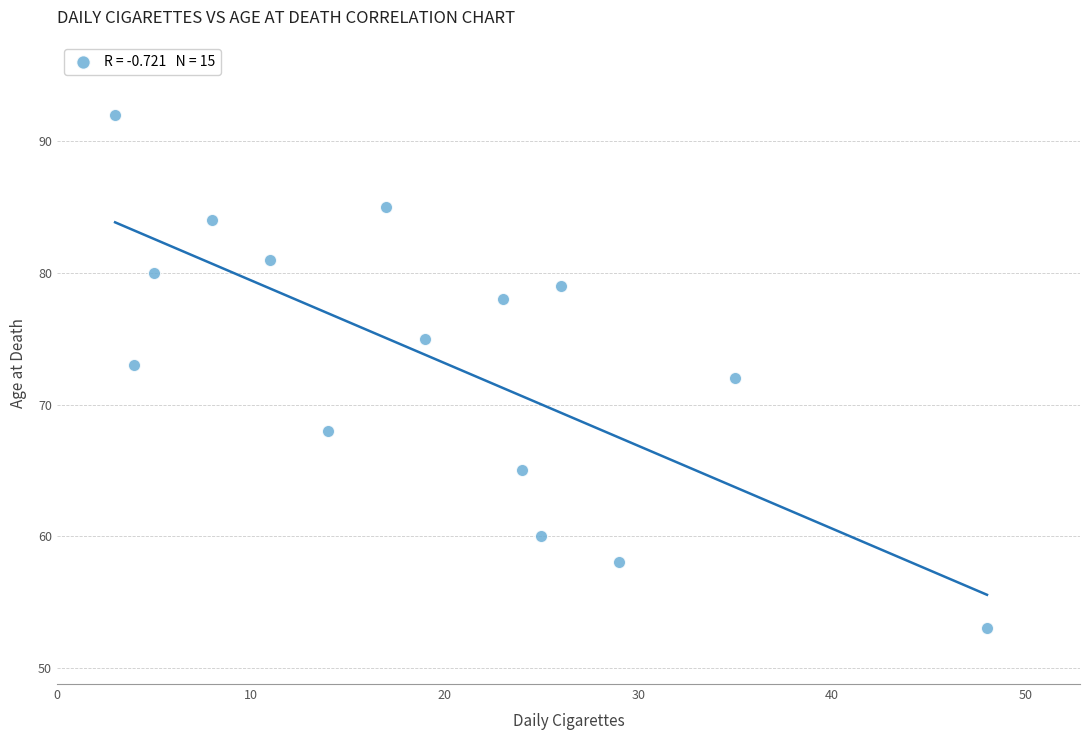

What is the range of X values (max minus min)?

45